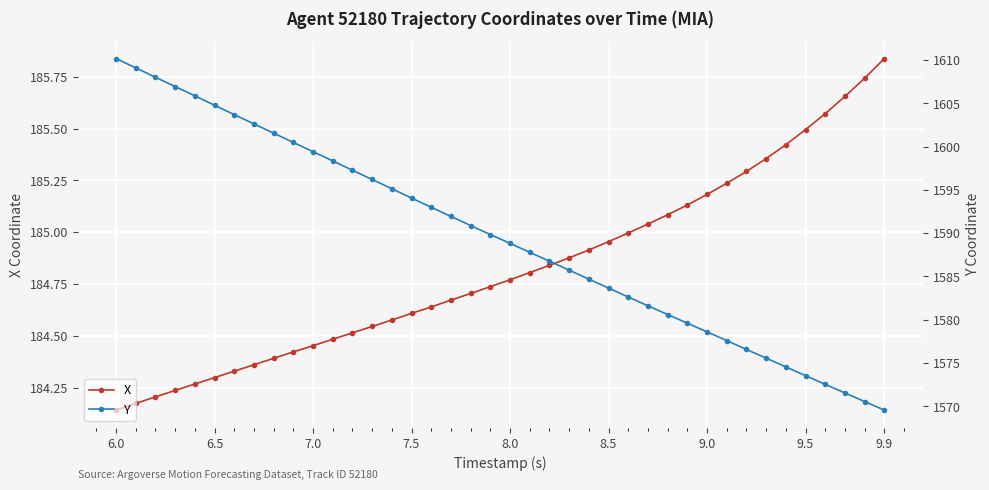

What is the value of the Y point at the 1st from the left?

1610.2